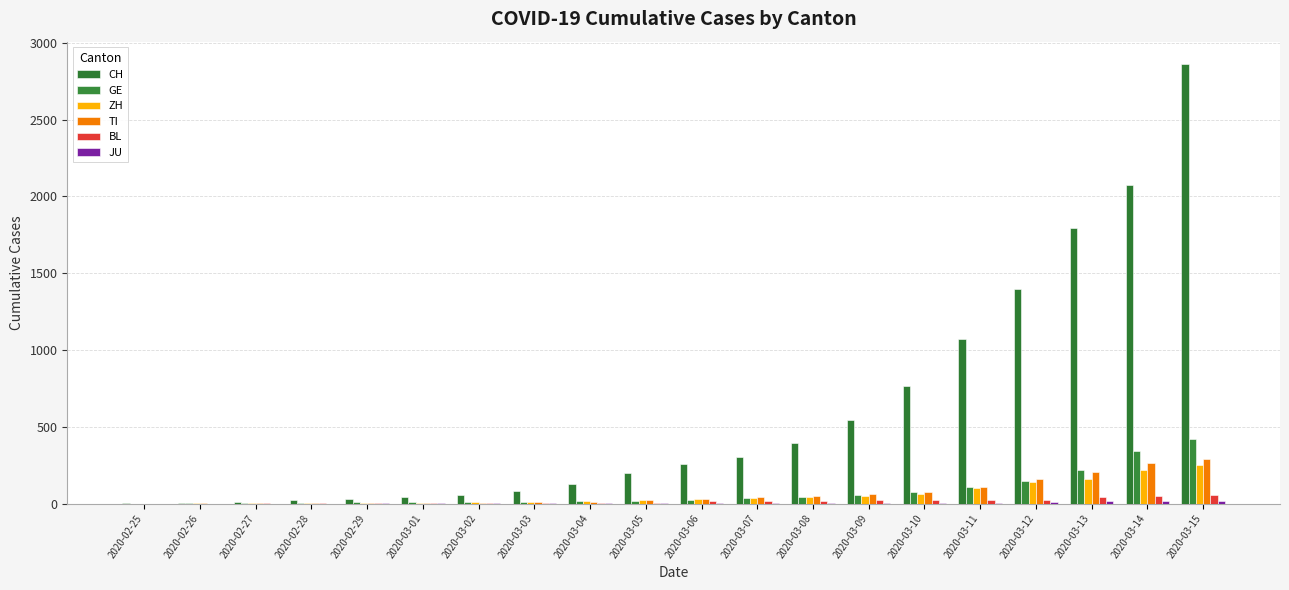

Count the number of categories in the chart.

20